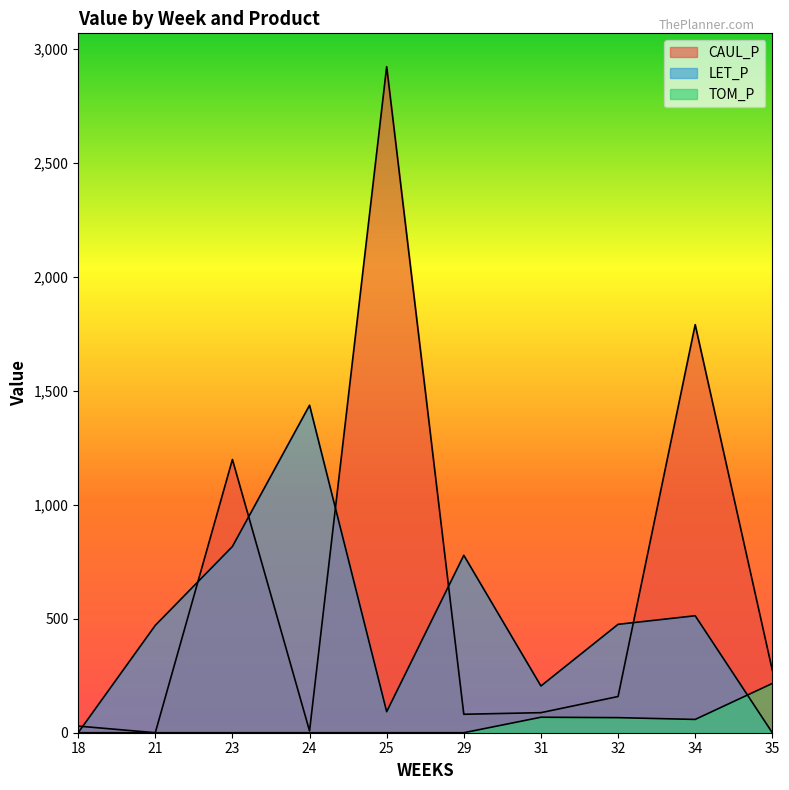

What are all the series names shown in the legend?

CAUL_P, LET_P, TOM_P